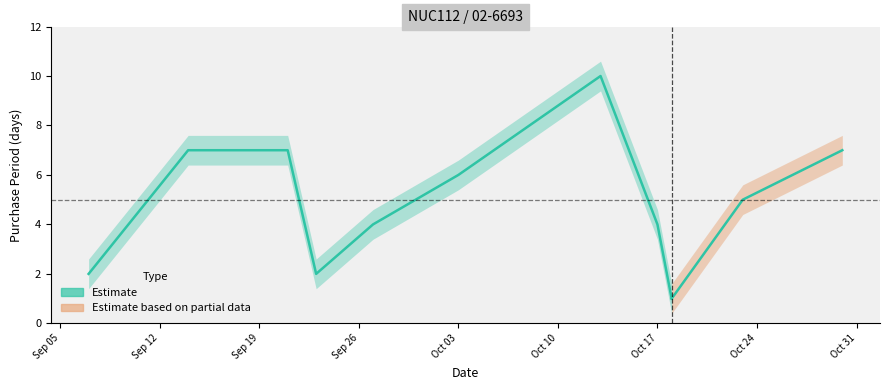

Which has a higher value, Sep 19 or Sep 26?

Sep 19